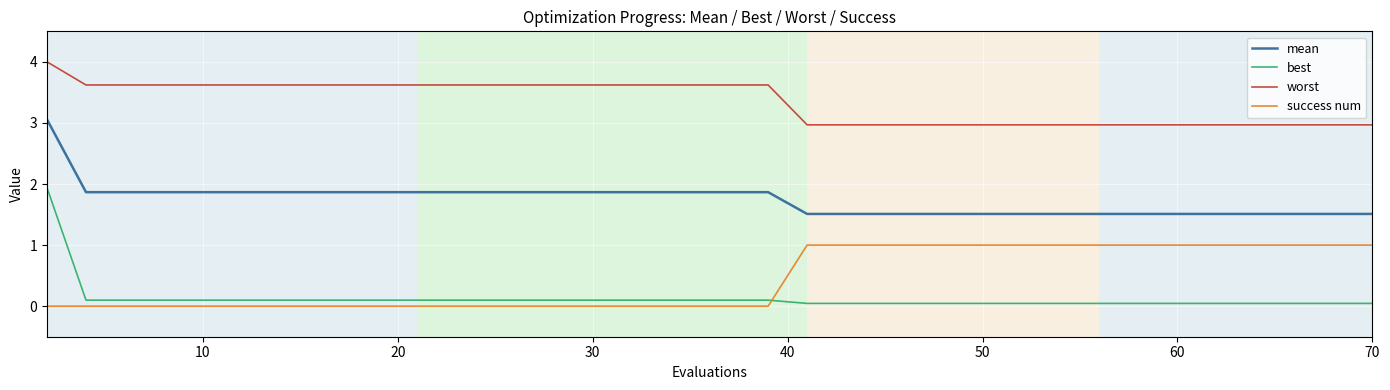

What is the difference between the maximum and minimum values in the best series?

1.9